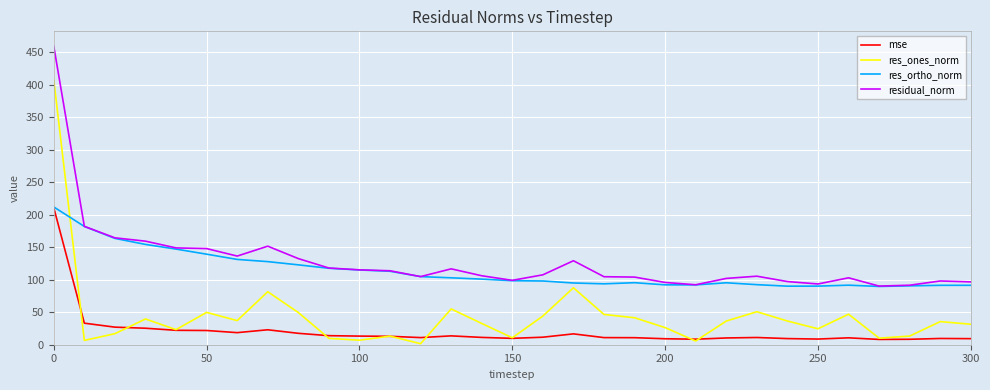

What is the maximum value for res_ortho_norm?

211.9